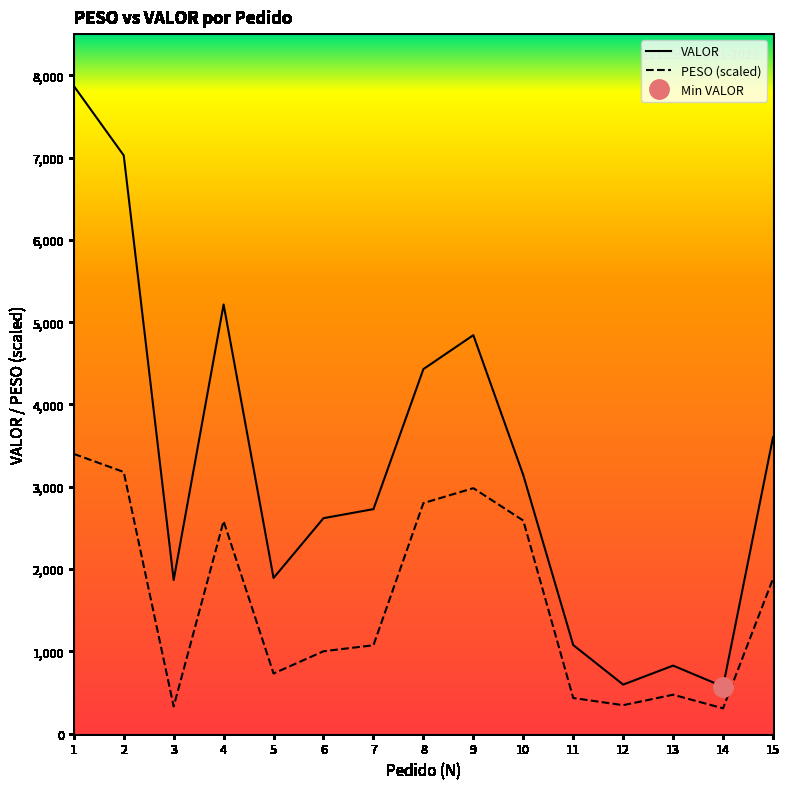

At which label is VALOR closest to 4221?

8